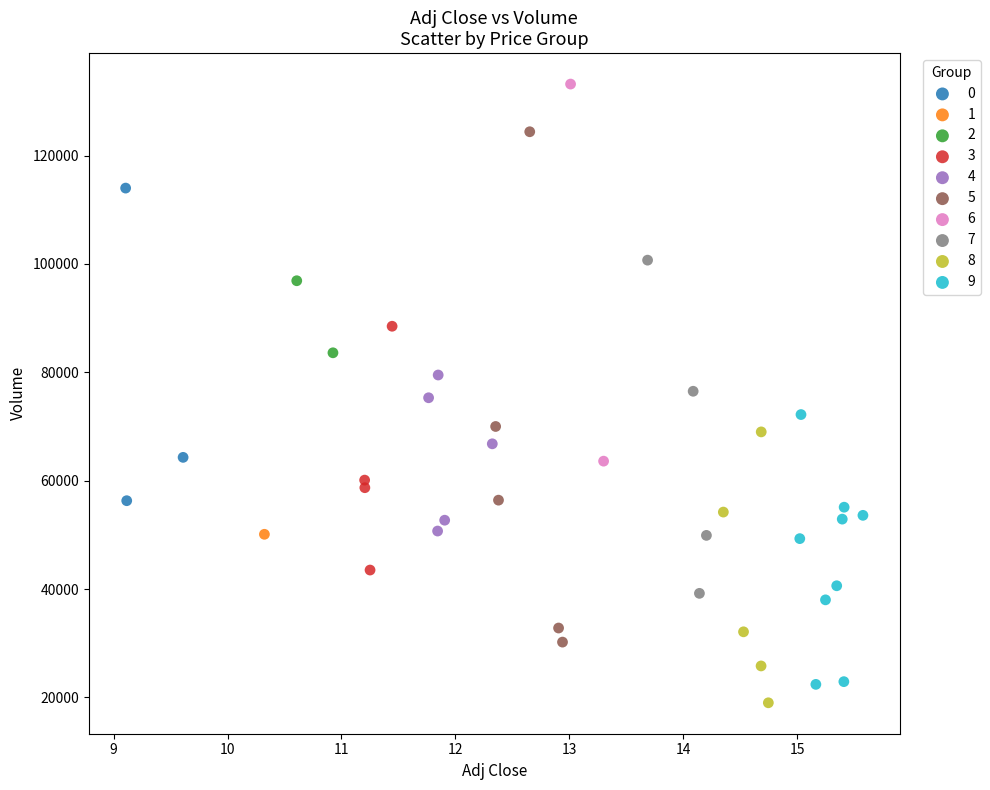

What are all the series names shown in the legend?

0, 1, 2, 3, 4, 5, 6, 7, 8, 9